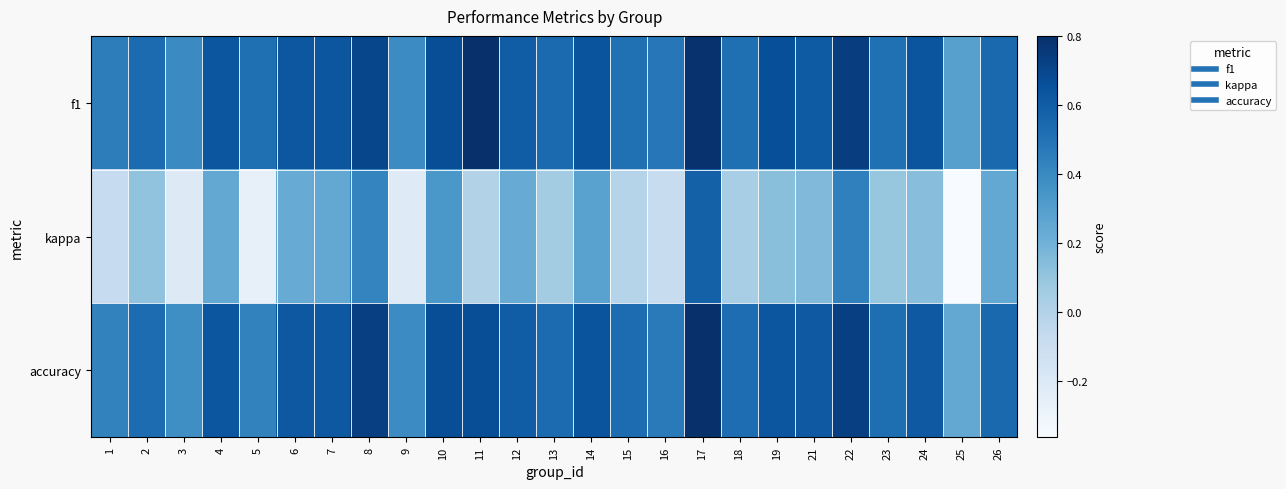

Which series has the largest total across all categories?

f1